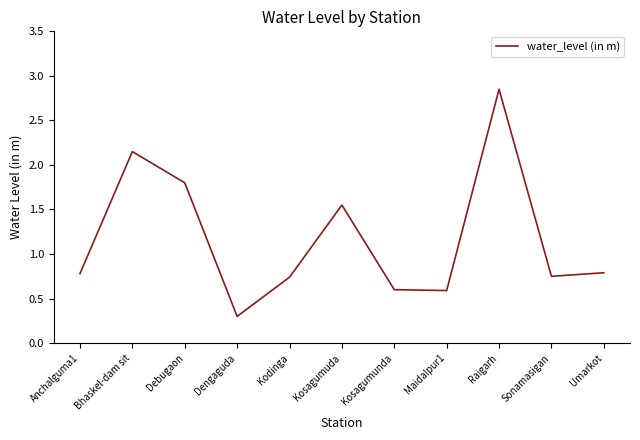

Where is the first local minimum?

Dengaguda